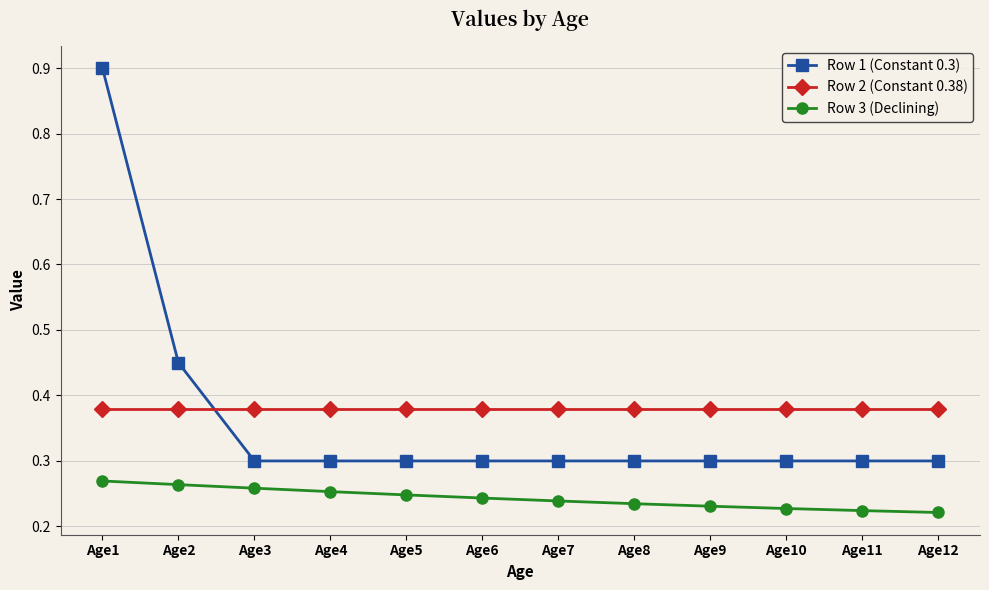

What is the difference between the maximum and minimum values in the Row 1 (Constant 0.3) series?

0.6